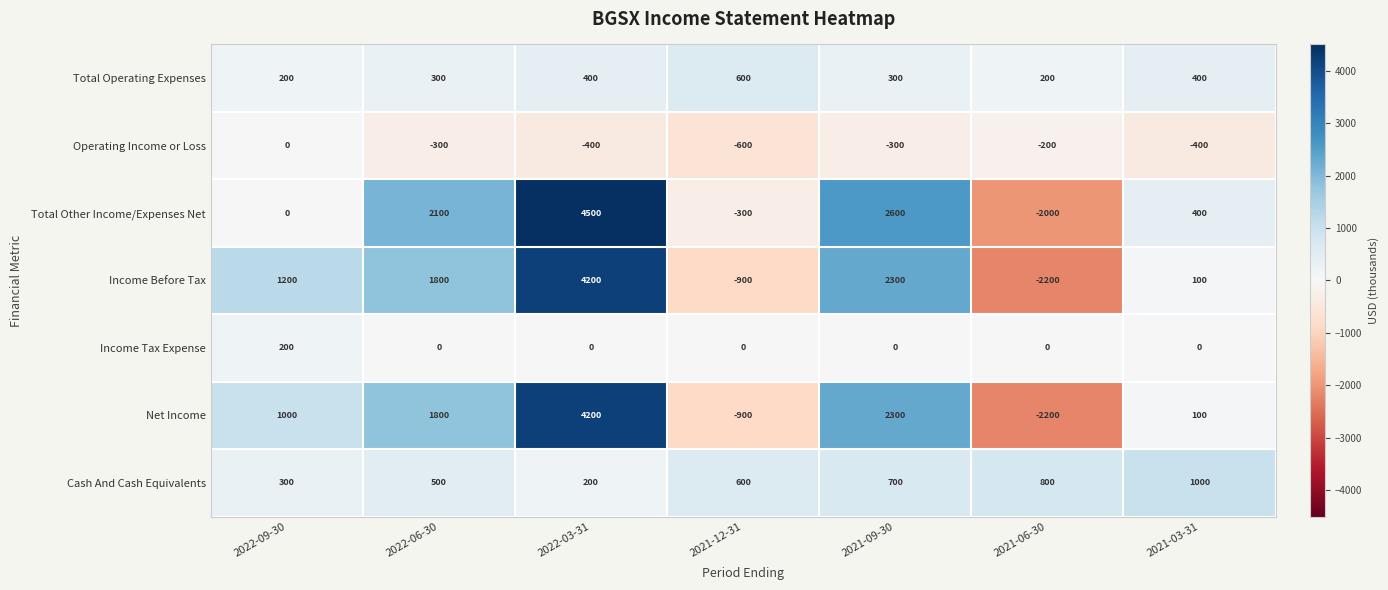

What is the difference between the Total Operating Expenses values at 2021-06-30 and 2021-09-30?

100